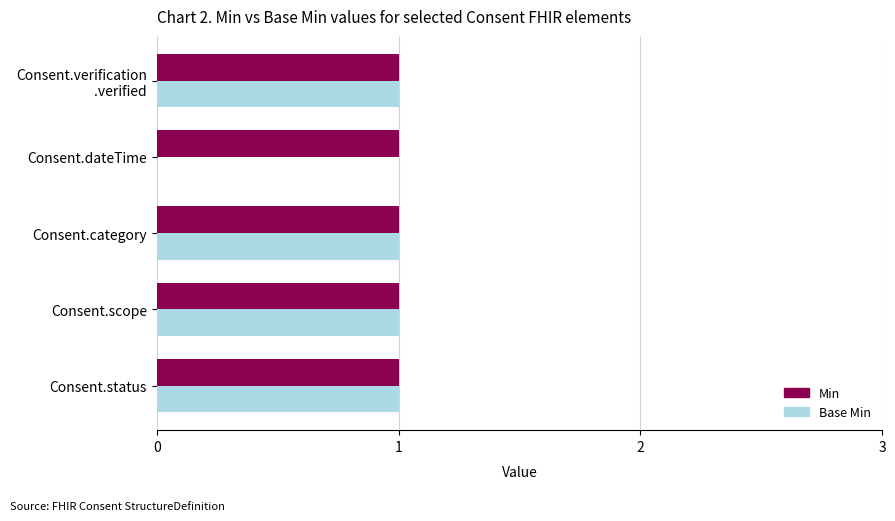

Which series has the largest total across all categories?

Min